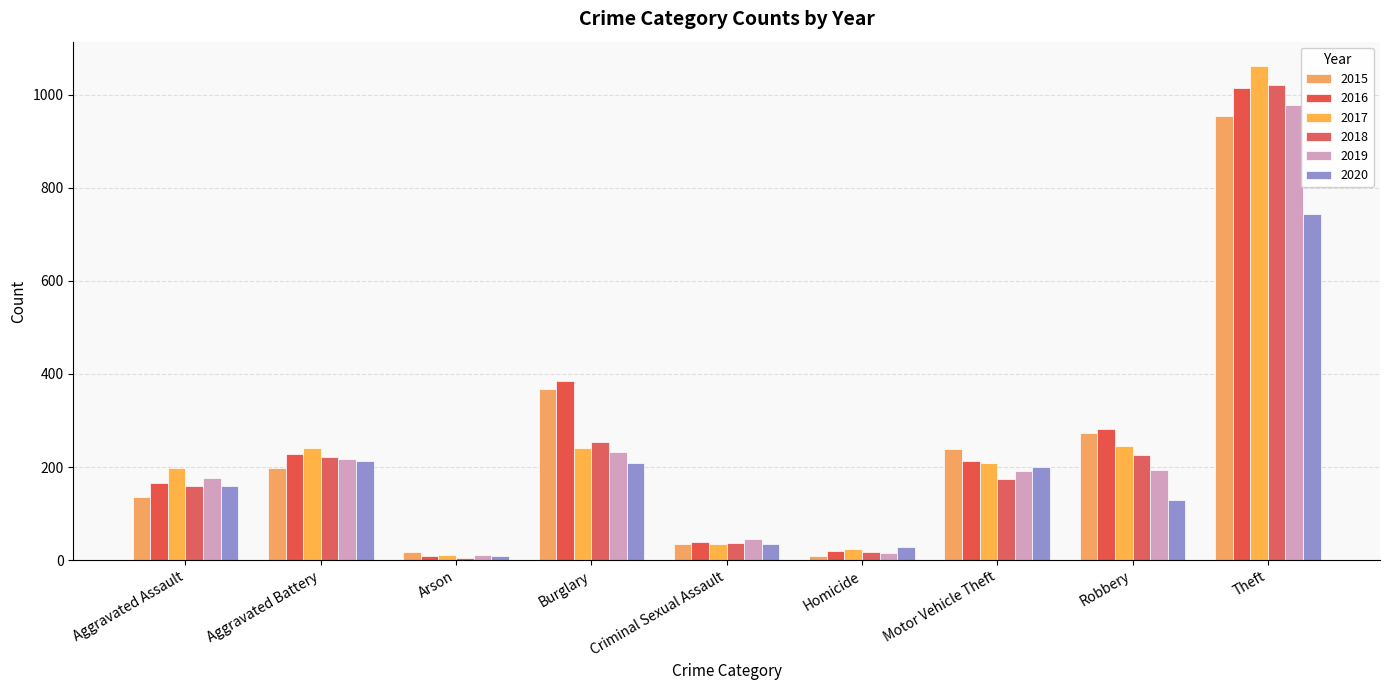

How many bars are there in each group?

6